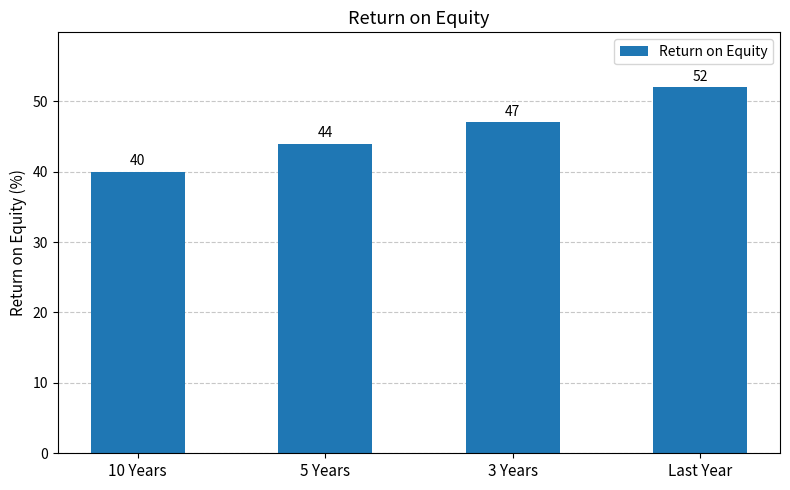

How many categories are shown in the chart?

4